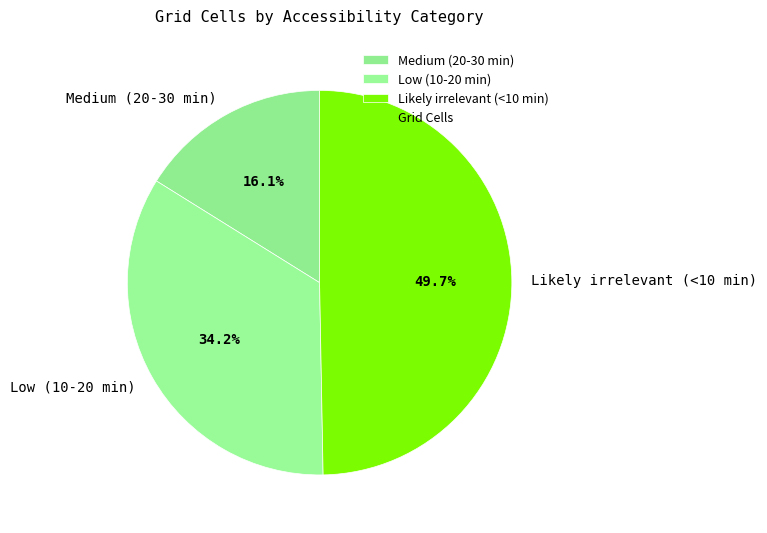

Is Low (10-20 min) the majority of the pie?

No